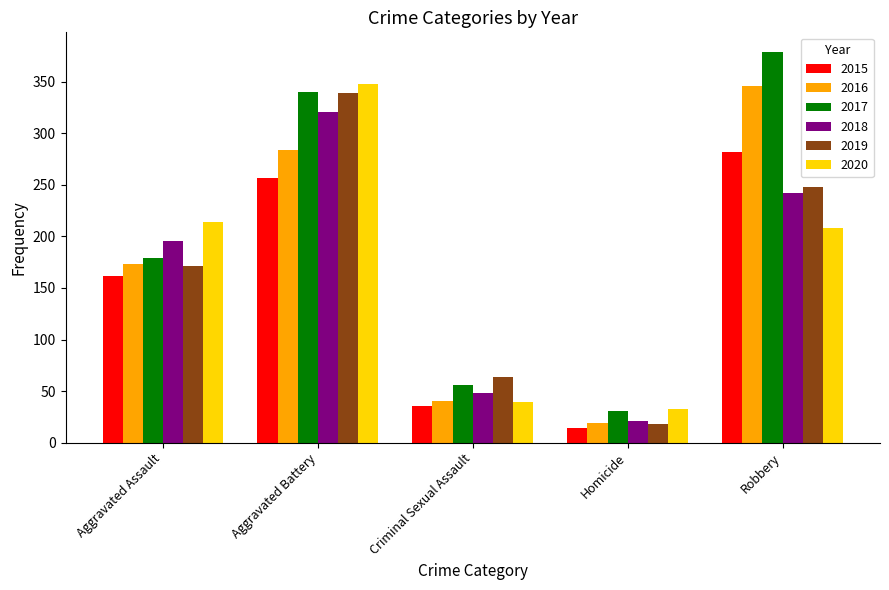

Which series changed the most between Aggravated Assault and Criminal Sexual Assault?

2020